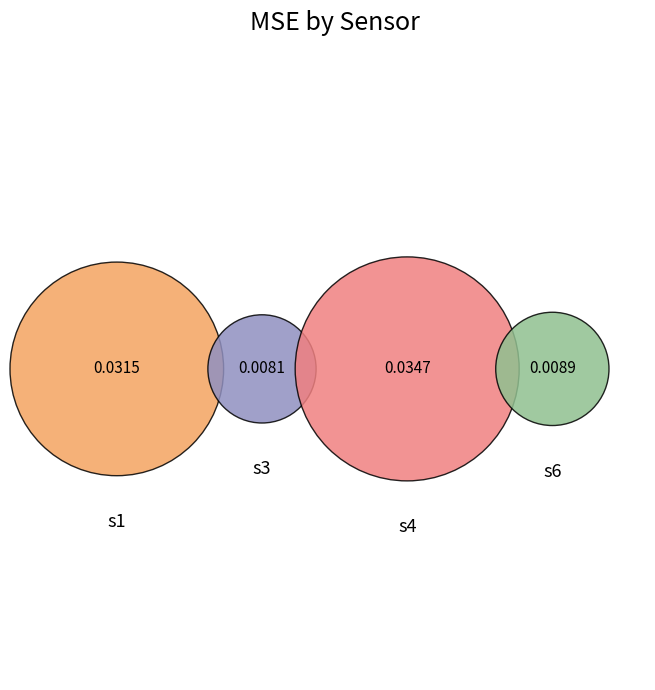

Rank the categories by value from highest to lowest.

s4, s1, s6, s3